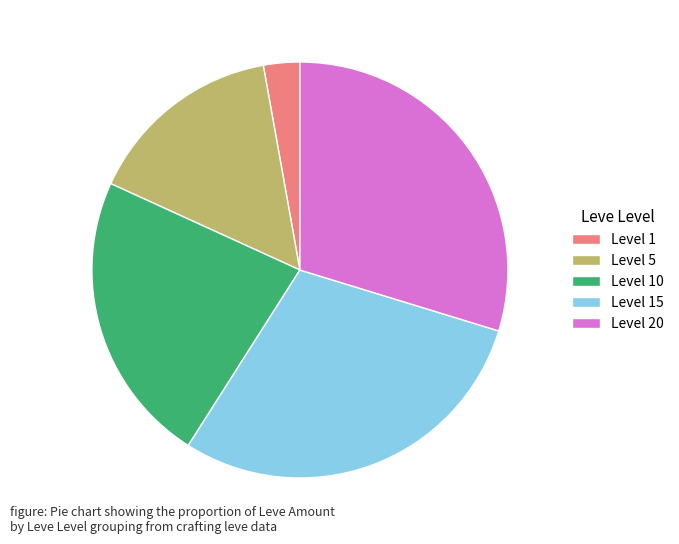

Which category has the smallest portion of the pie?

Level 1